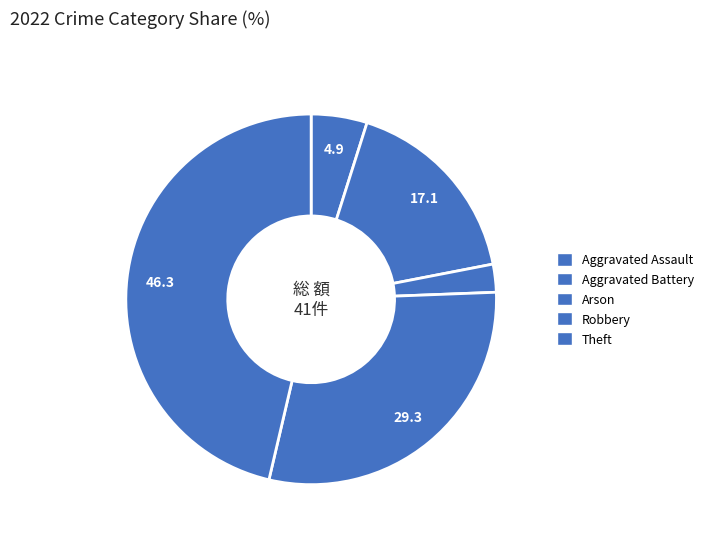

Which slice is the smallest?

Arson